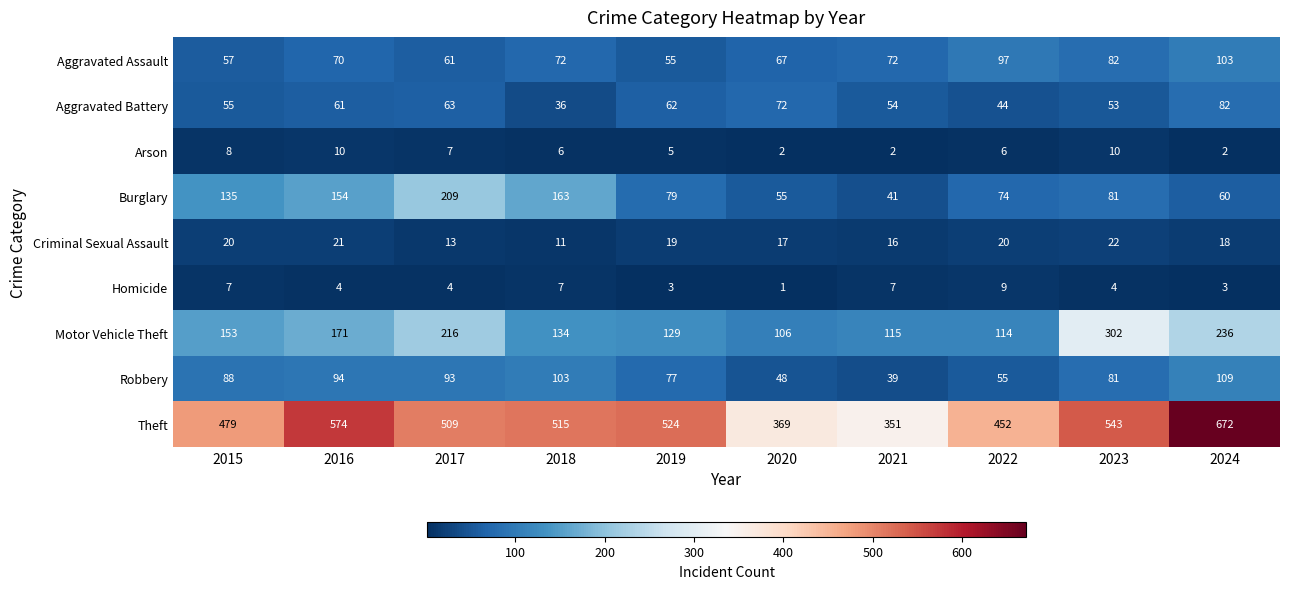

What is the spread (max minus min) of values at 2017?

505